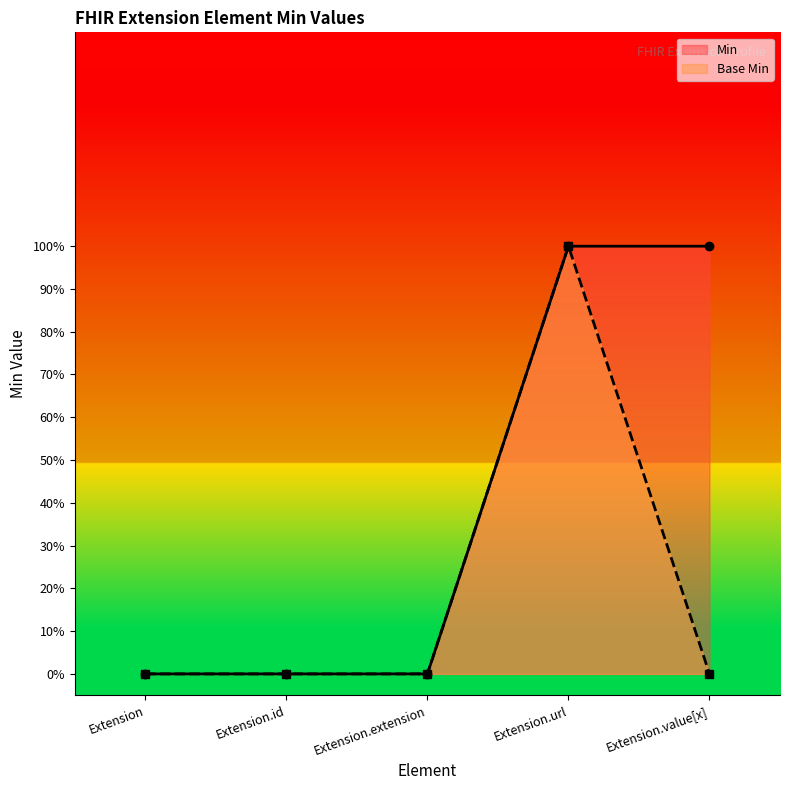

What position from the right is Extension.id?

4